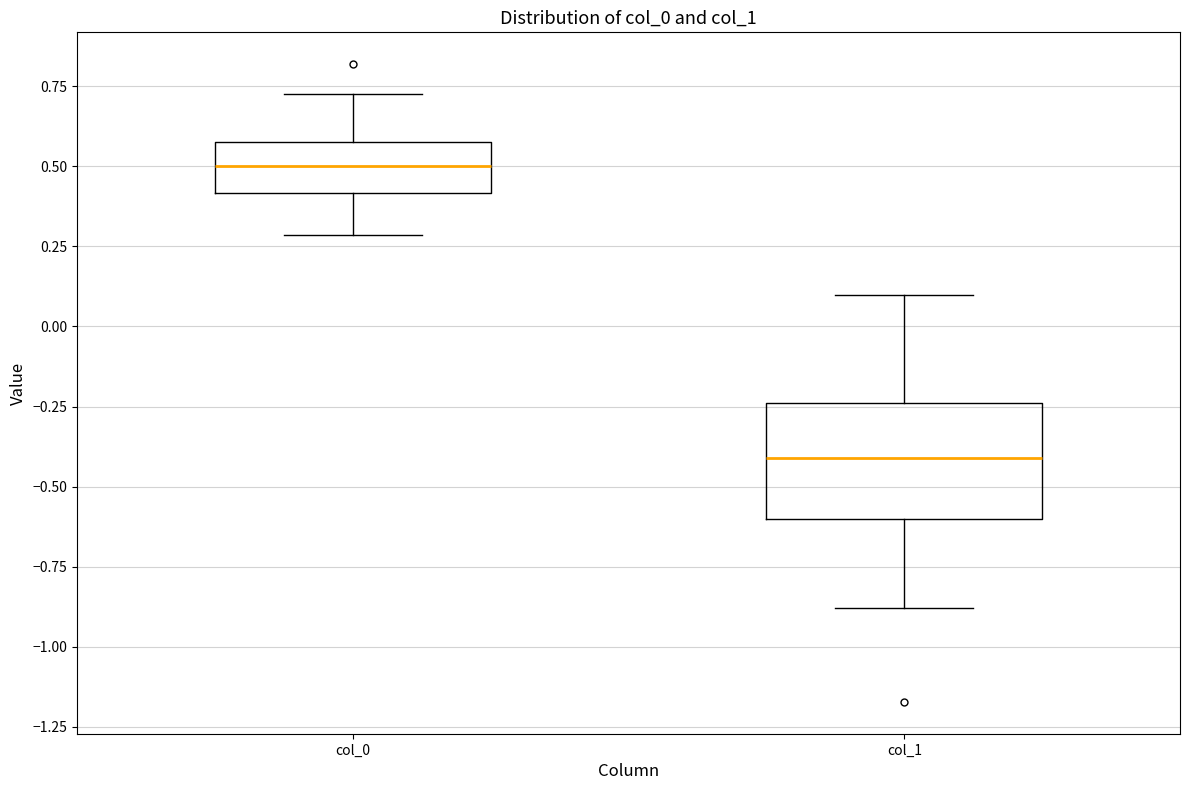

Which box's median line is the highest?

col_0